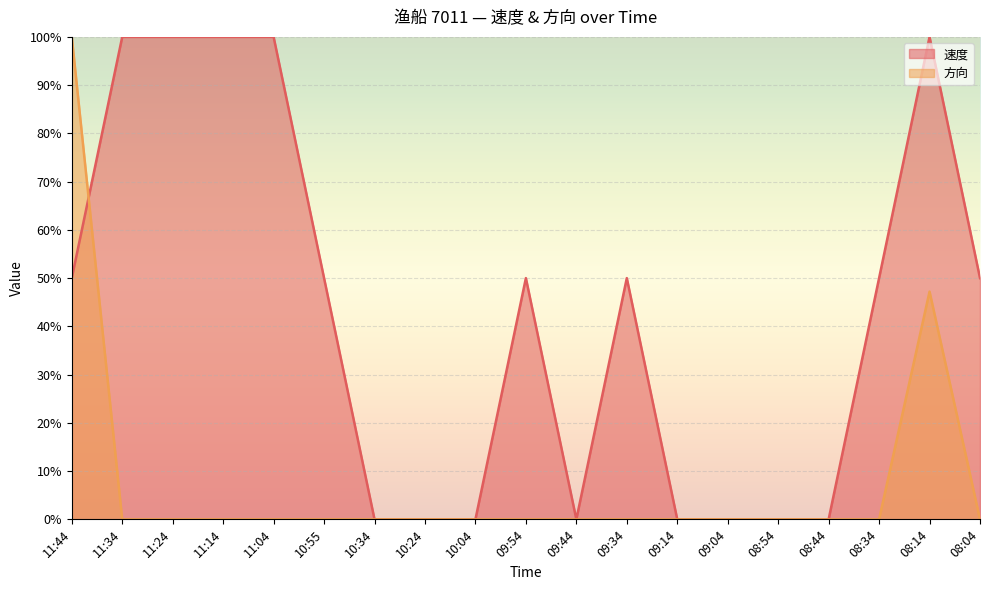

Which series changed the most between 11:34 and 10:55?

速度